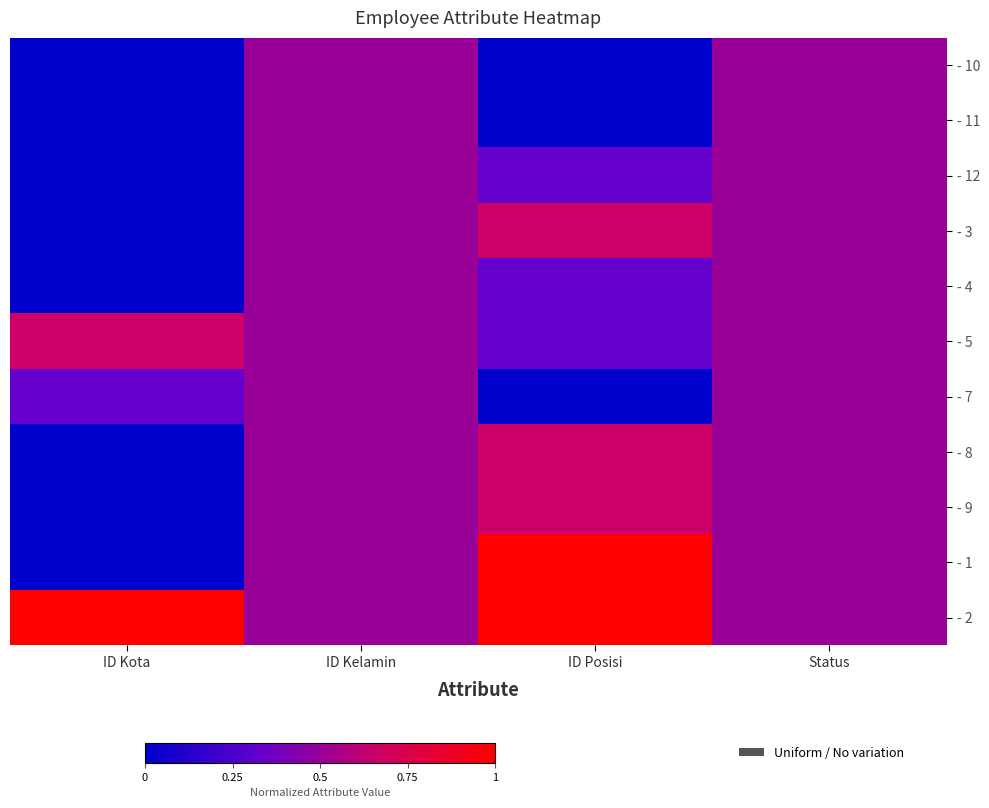

Which series changed the most between ID Kota and ID Kelamin?

- 10